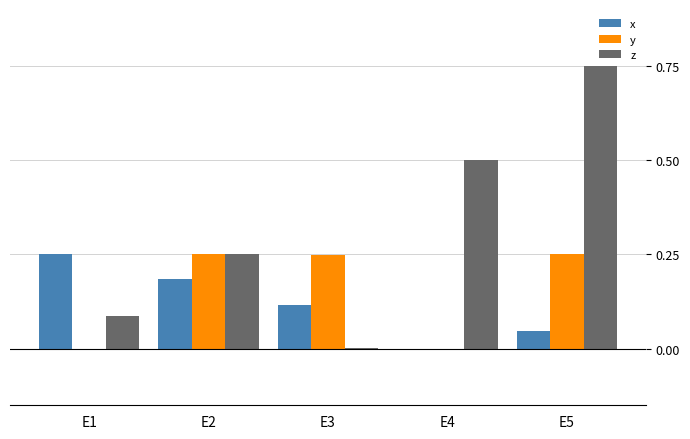

What is the sum of the z values at E2 and E1?

0.3